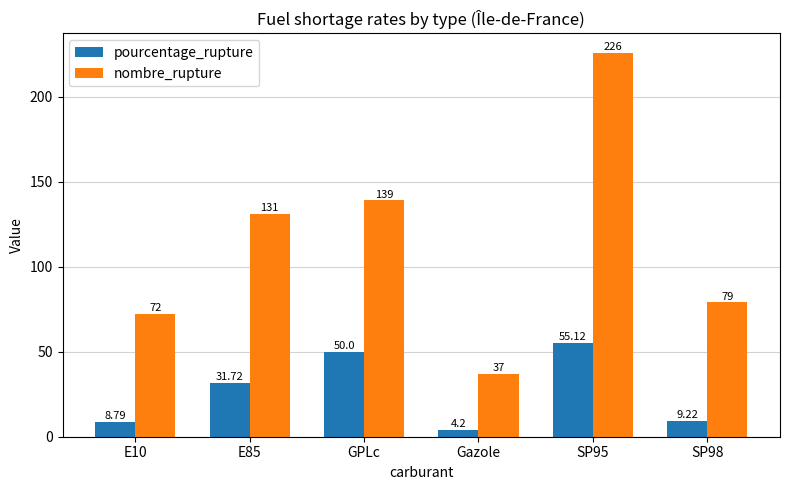

What is the highest value of the pourcentage_rupture series?

55.1